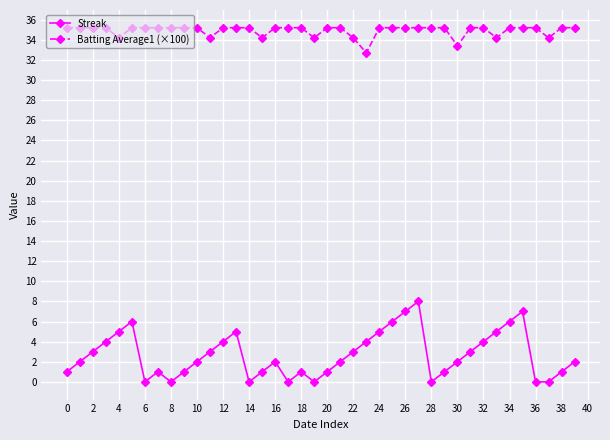

What is the highest value of the Batting Average1 (×100) series?

35.2